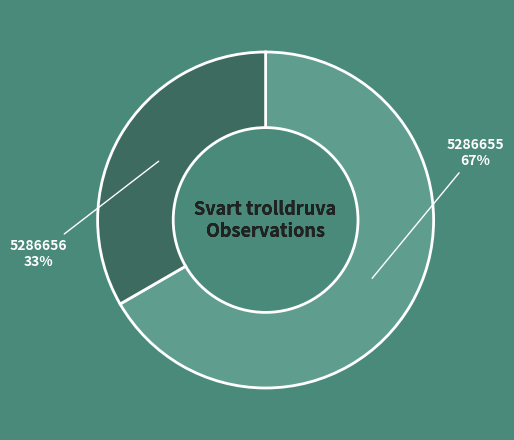

To the nearest percent, what is the average slice percentage?

50%